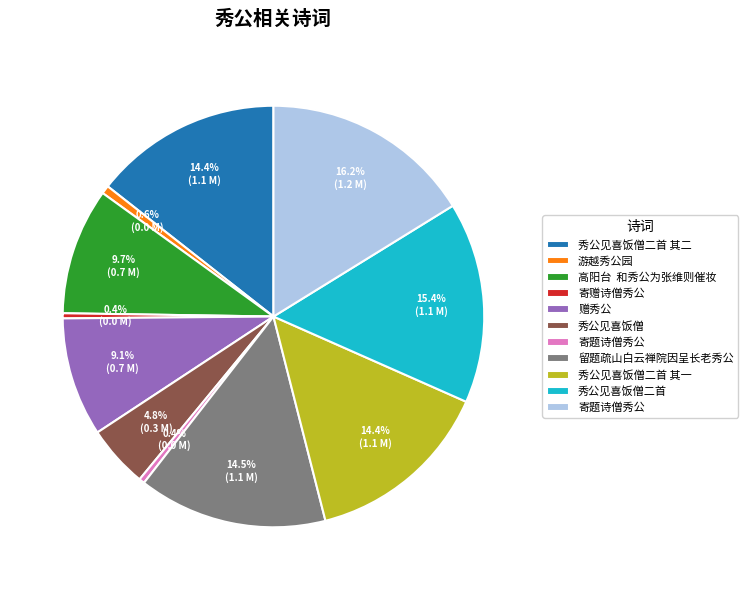

How many slices are in this pie chart?

11